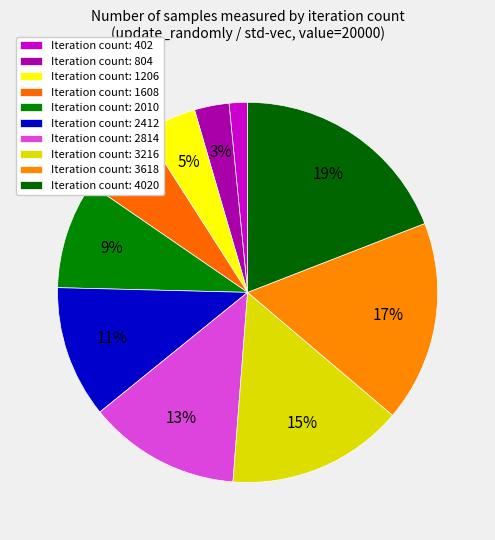

Does any single category account for the majority?

No